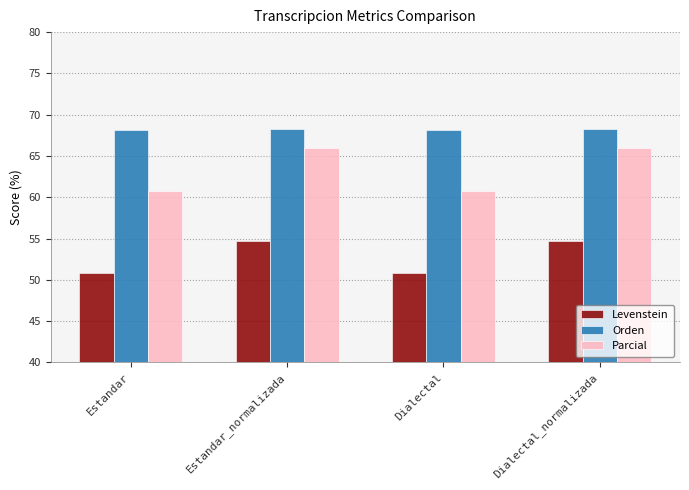

What is the average value of the Parcial series?

63.3